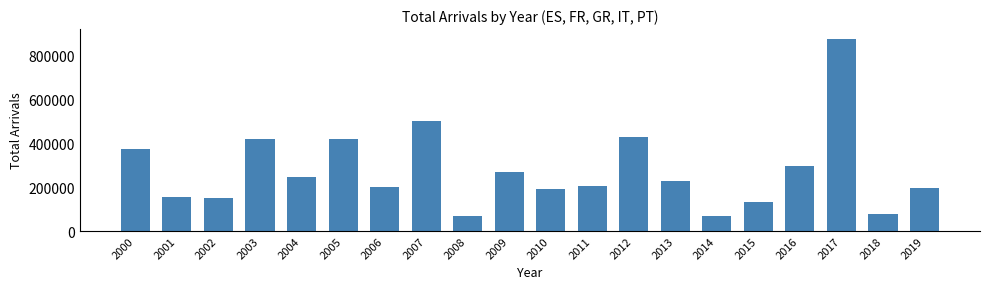

How many data points are less than 227995?

10